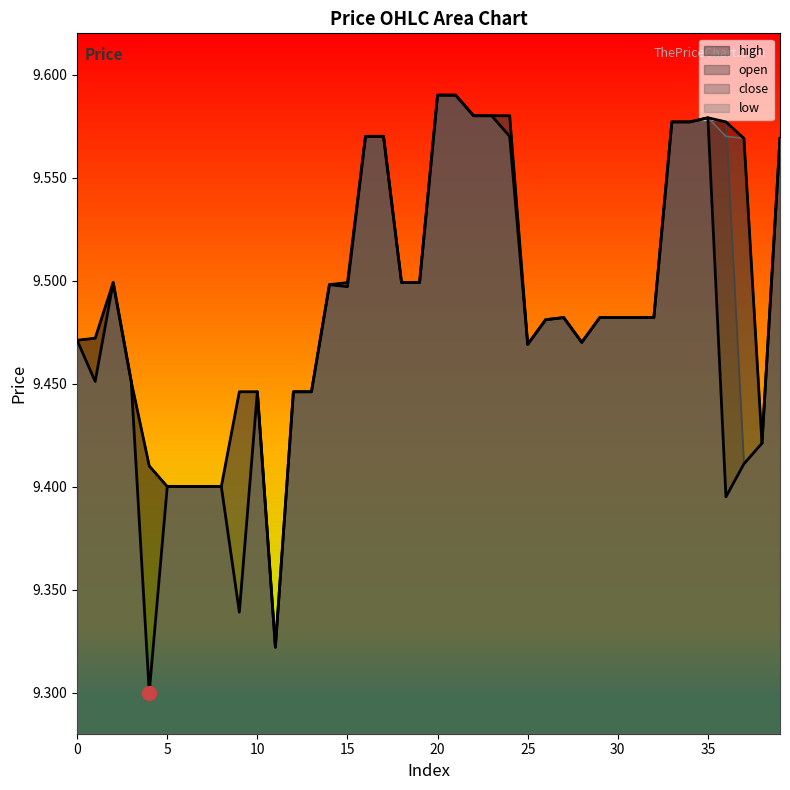

Between 5 and 32, which is larger?

32